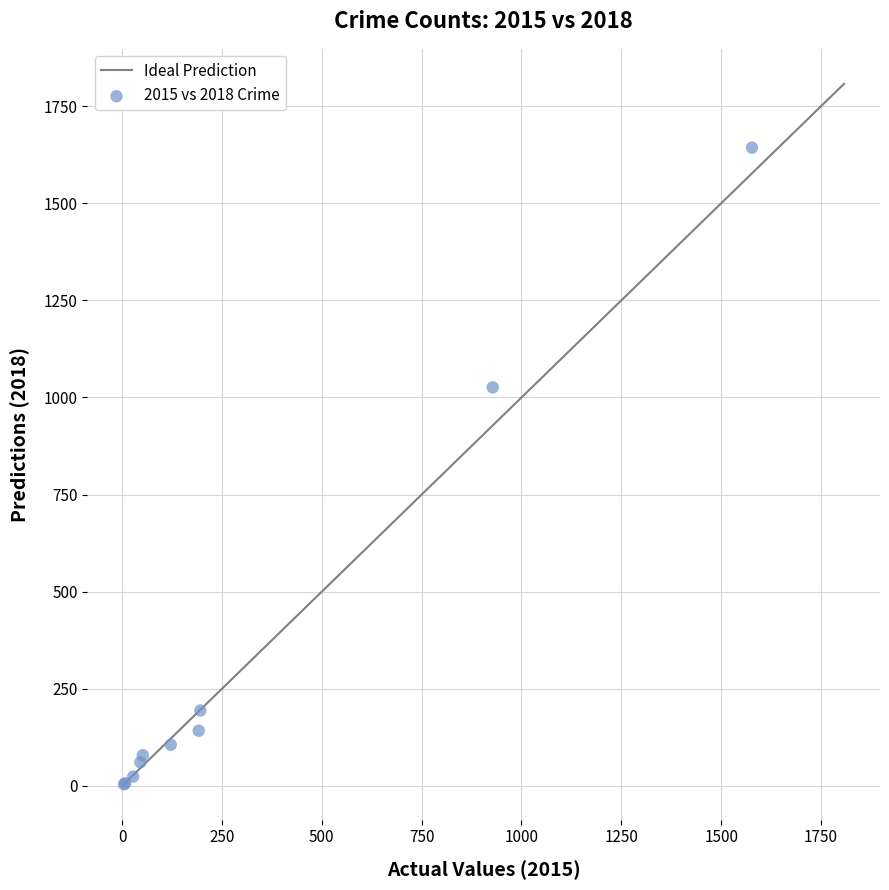

What Y value in the scatter plot is closest to 823?

1026